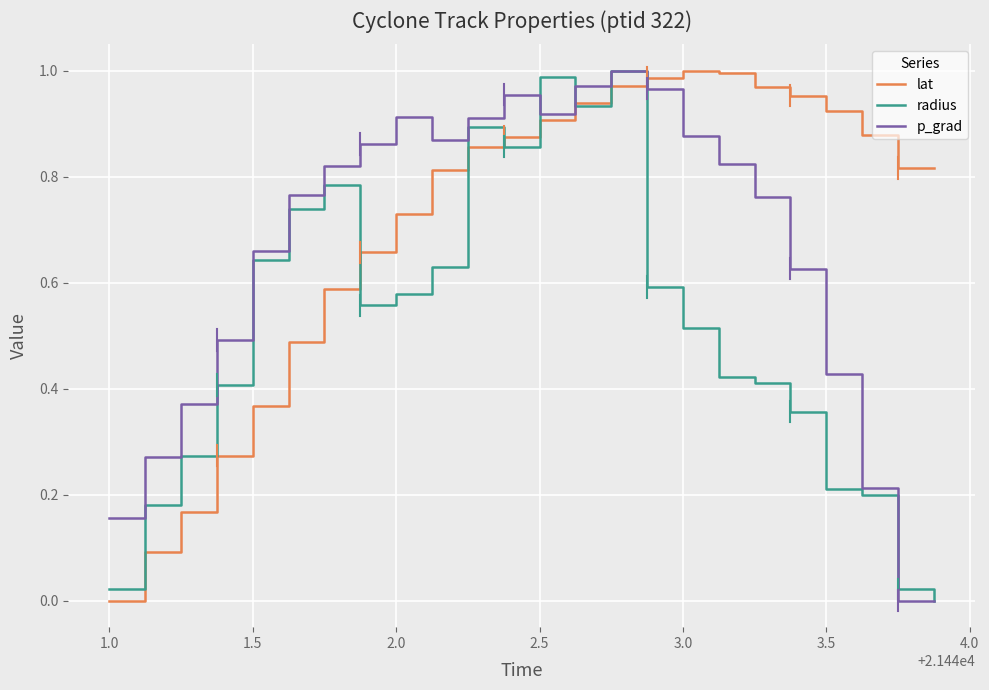

After their last crossing, which series has the higher values: p_grad or lat?

lat